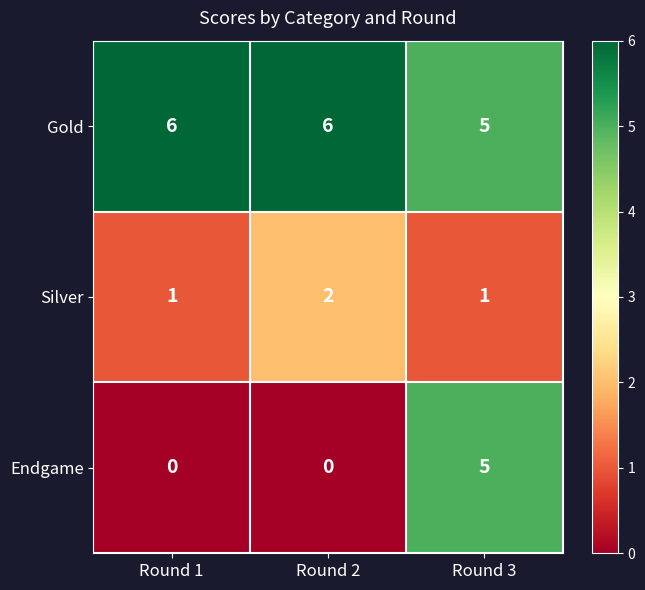

List the series in order of their peak value, lowest first.

Silver, Endgame, Gold